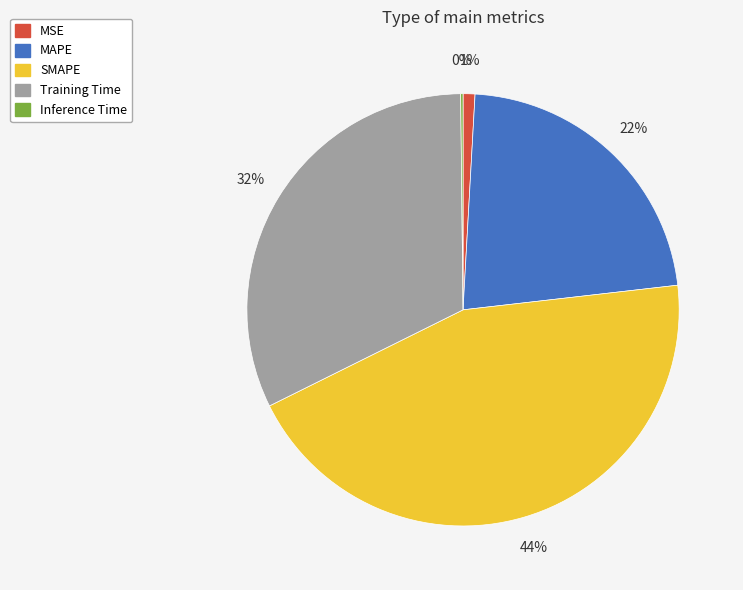

What is the largest slice in the pie chart?

SMAPE